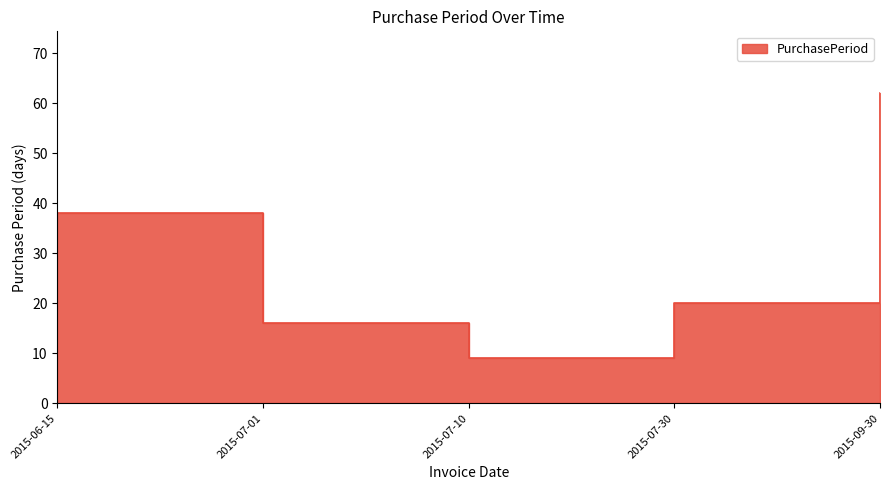

At which label is the value closest to 35?

2015-06-15